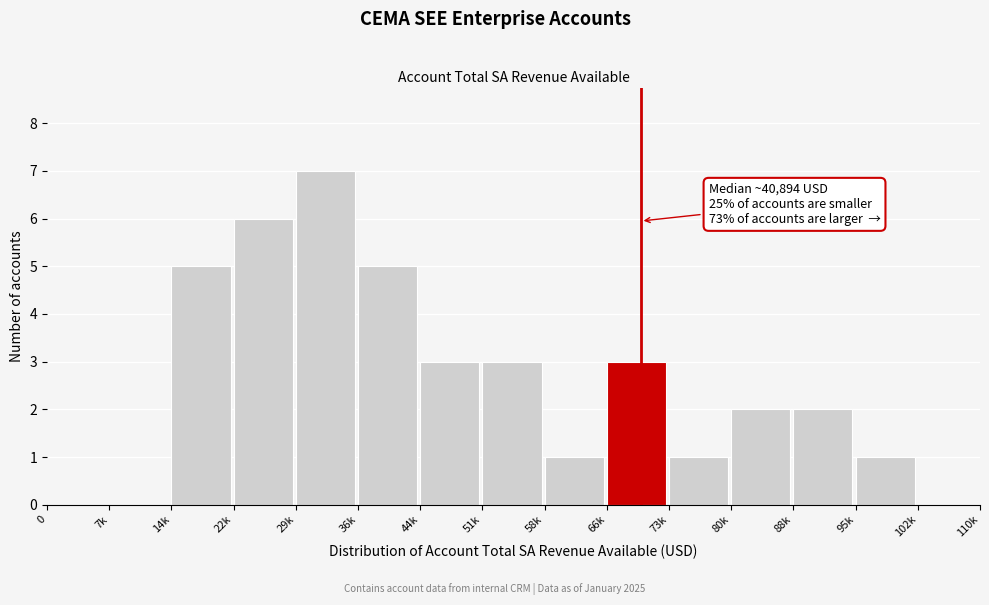

Reading left to right, list all the values displayed in this chart.

0=0	7k=0	14k=5	22k=6	29k=7	36k=5	44k=3	51k=3	58k=1	66k=3	73k=1	80k=2	88k=2	95k=1	102k=0